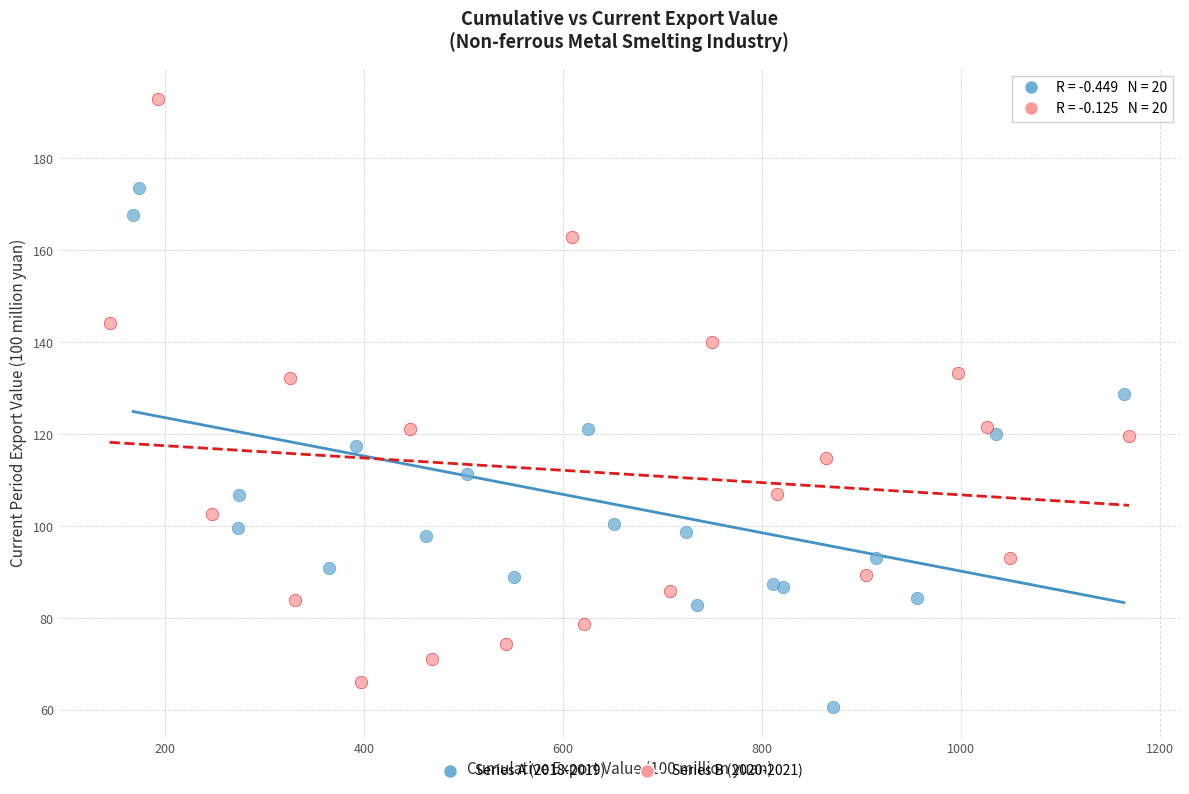

Which series has the largest Y range (max minus min)?

Series B (2020-2021)